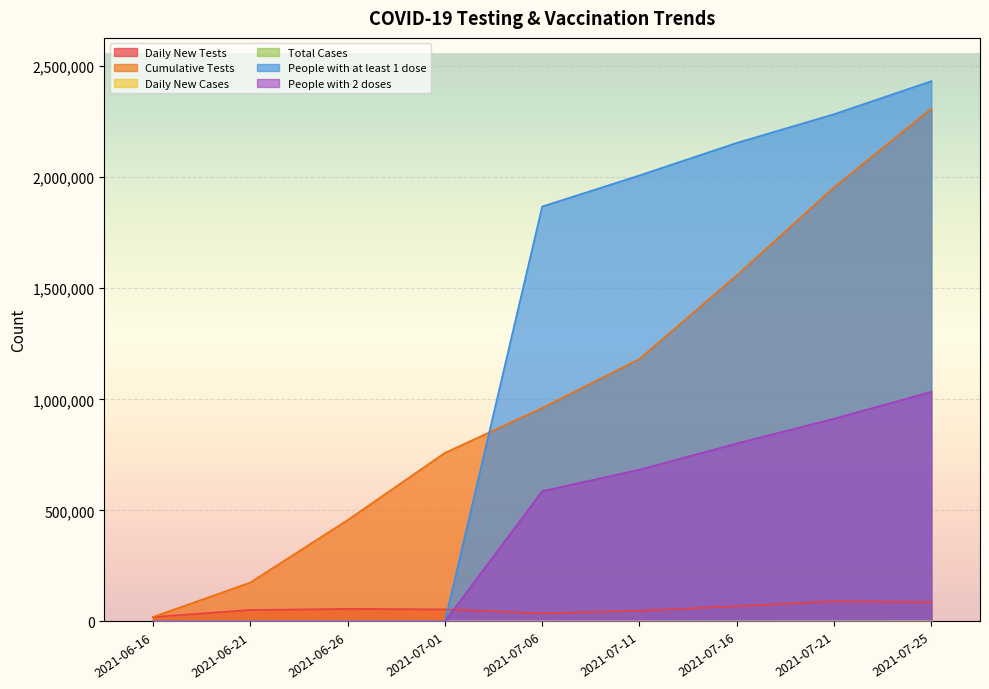

Reading right to left, list all the values displayed in this chart.

Daily New Tests: 2021-07-25=86010	2021-07-21=90527	2021-07-16=68721	2021-07-11=48234	2021-07-06=36595	2021-07-01=54578	2021-06-26=56761	2021-06-21=51783	2021-06-16=20367
Cumulative Tests: 2021-07-25=2308958	2021-07-21=1954551	2021-07-16=1558299	2021-07-11=1181861	2021-07-06=960936	2021-07-01=759102	2021-06-26=456402	2021-06-21=175615	2021-06-16=20367
Daily New Cases: 2021-07-25=176	2021-07-21=143	2021-07-16=114	2021-07-11=121	2021-07-06=35	2021-07-01=31	2021-06-26=28	2021-06-21=5	2021-06-16=4
Total Cases: 2021-07-25=2371	2021-07-21=1762	2021-07-16=1236	2021-07-11=780	2021-07-06=417	2021-07-01=268	2021-06-26=136	2021-06-21=27	2021-06-16=4
People with at least 1 dose: 2021-07-25=2432672	2021-07-21=2283863	2021-07-16=2154674	2021-07-11=2008345	2021-07-06=1868111	2021-07-01=0	2021-06-26=0	2021-06-21=0	2021-06-16=0
People with 2 doses: 2021-07-25=1034280	2021-07-21=912940	2021-07-16=801520	2021-07-11=683667	2021-07-06=586674	2021-07-01=0	2021-06-26=0	2021-06-21=0	2021-06-16=0